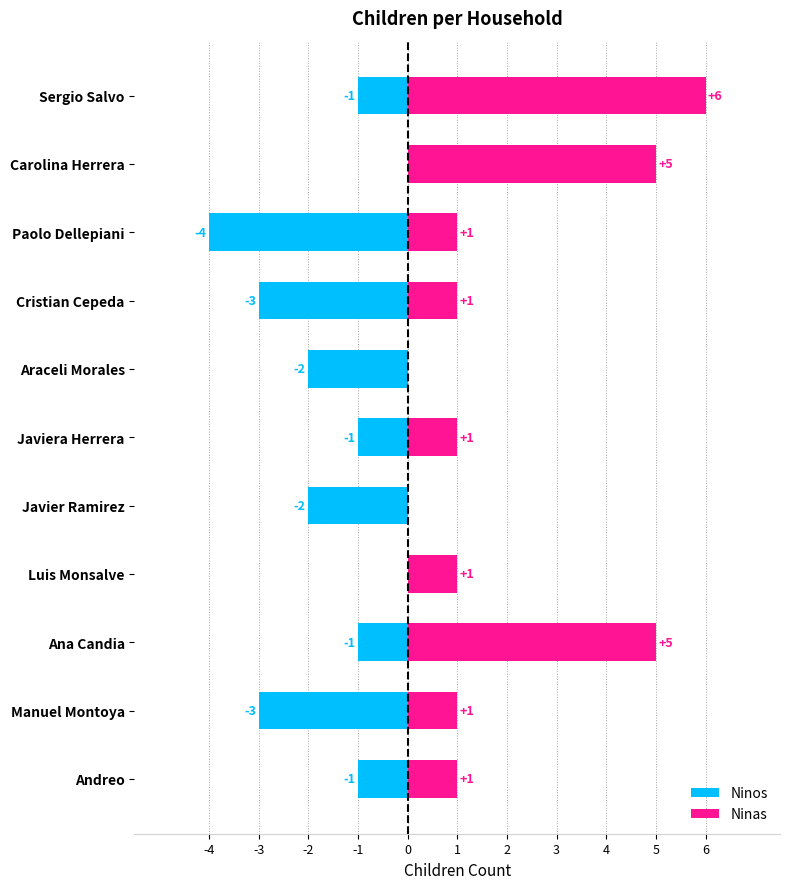

At Paolo Dellepiani, list the series in order from smallest to largest.

Ninos, Ninas